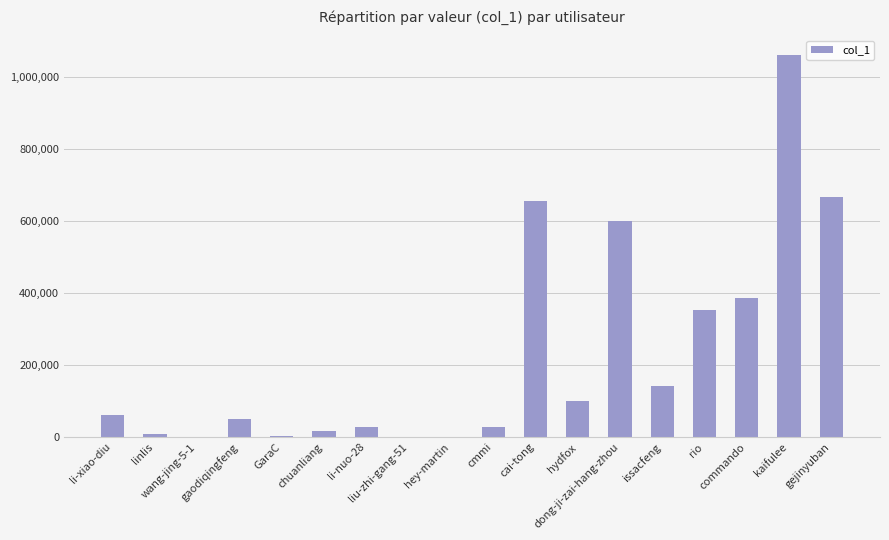

What is the sum of all values?

4156510